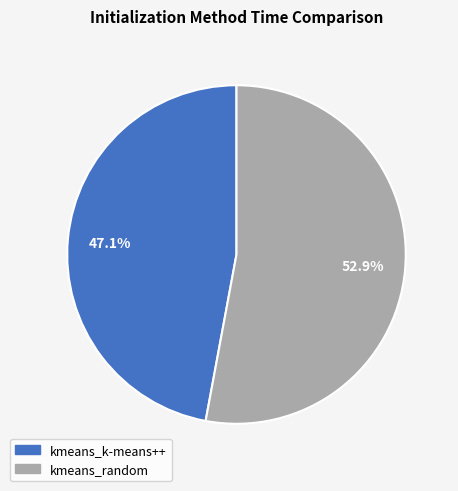

Between kmeans_k-means++ and kmeans_random, which is larger?

kmeans_random